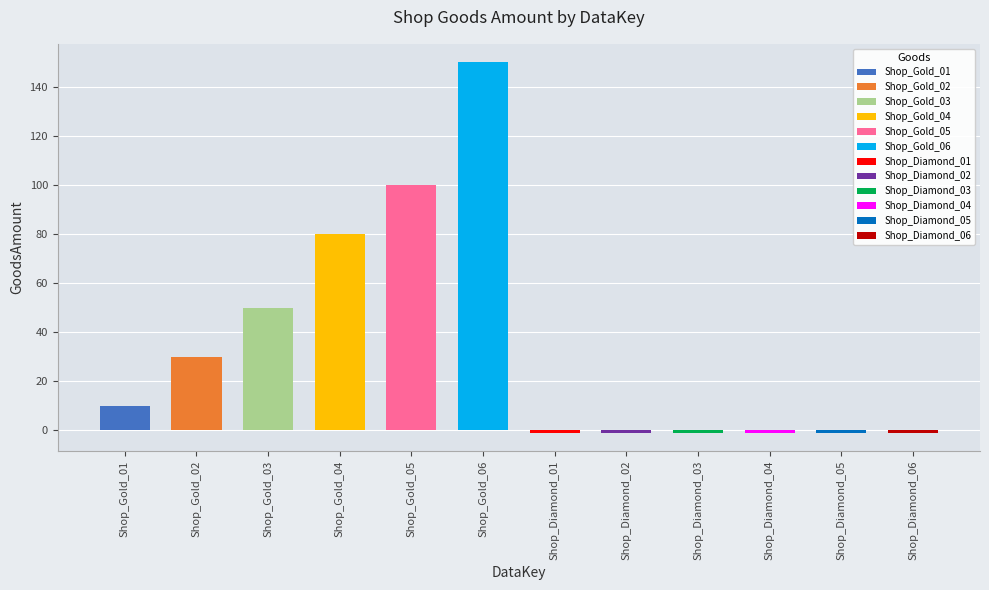

How many values are above zero?

6